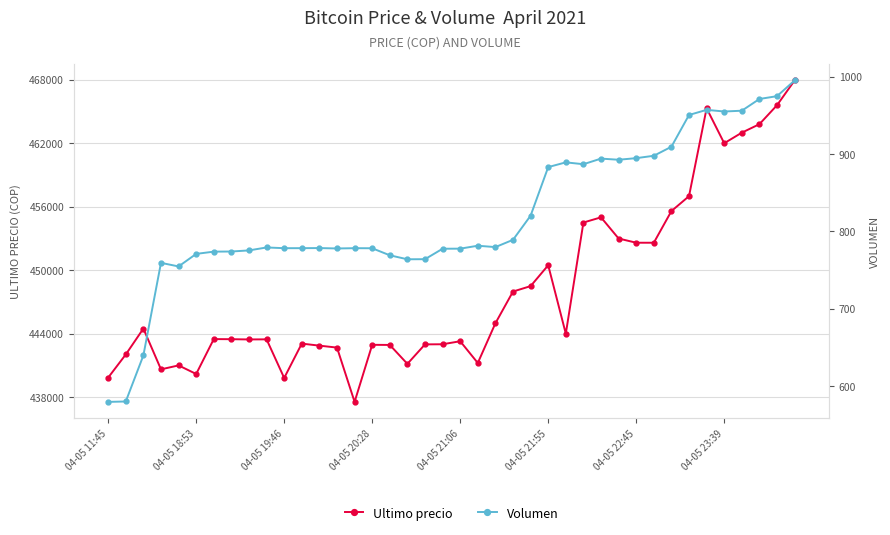

True or false: Ultimo precio has more than 1 points higher than both neighbors.

True